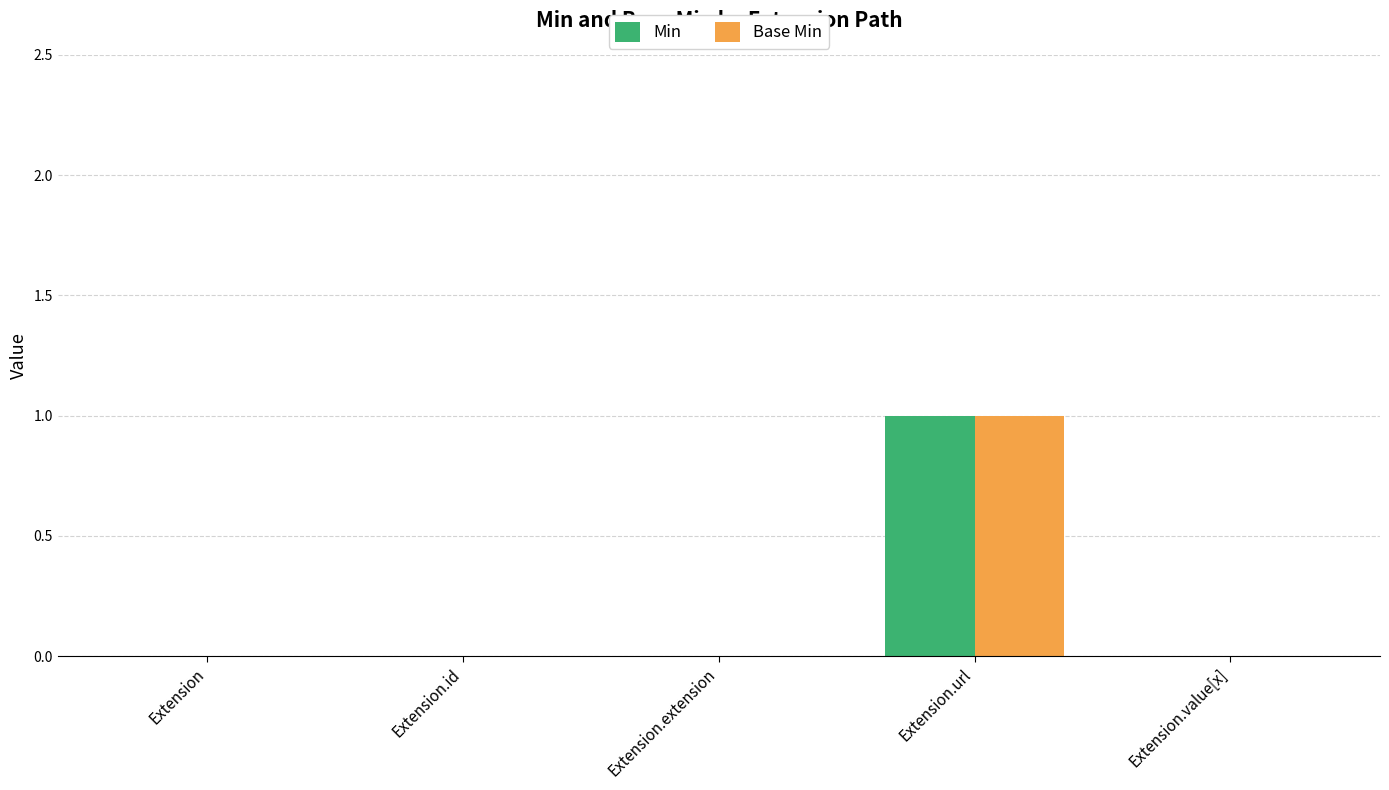

How many Min values are between 0 and 1?

5